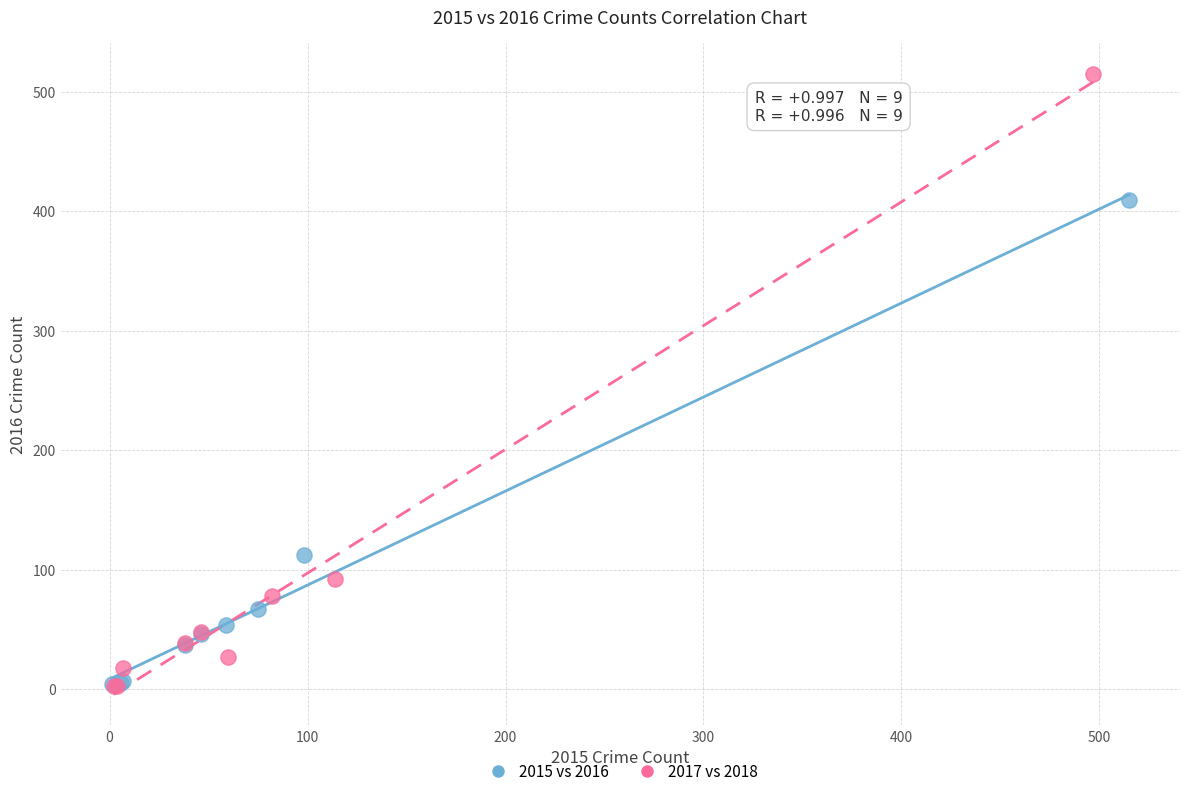

Which series reaches the maximum Y coordinate?

2017 vs 2018